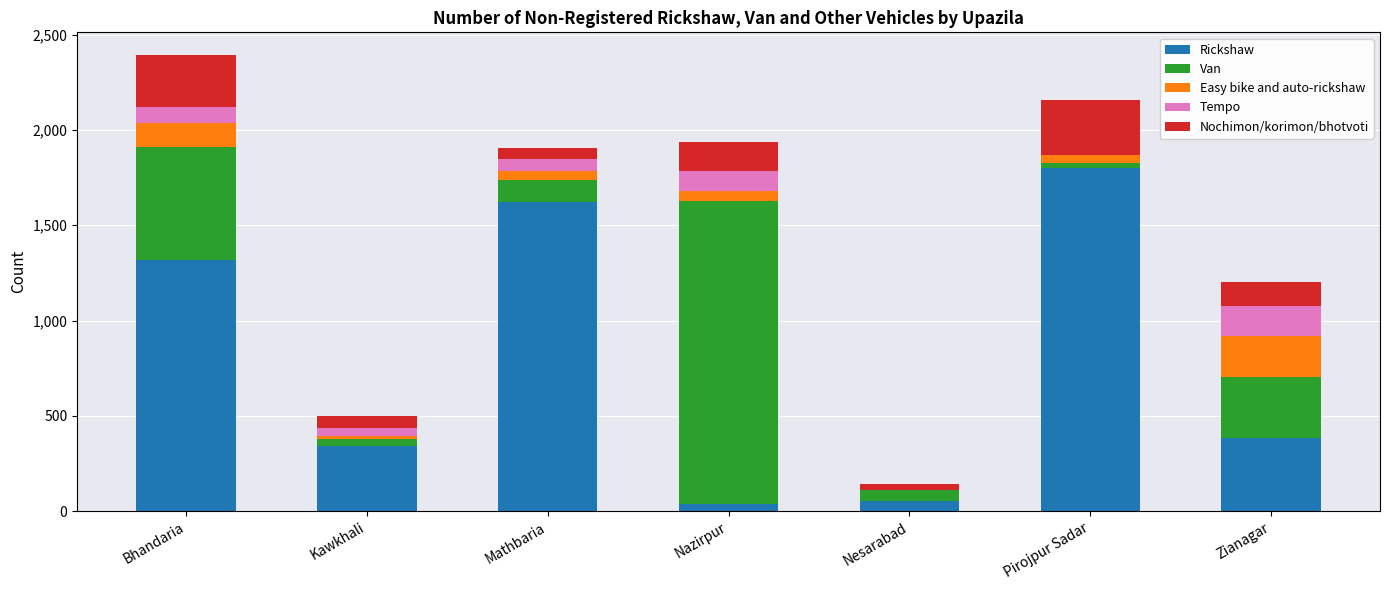

What is the total value across all series at Bhandaria?

2392